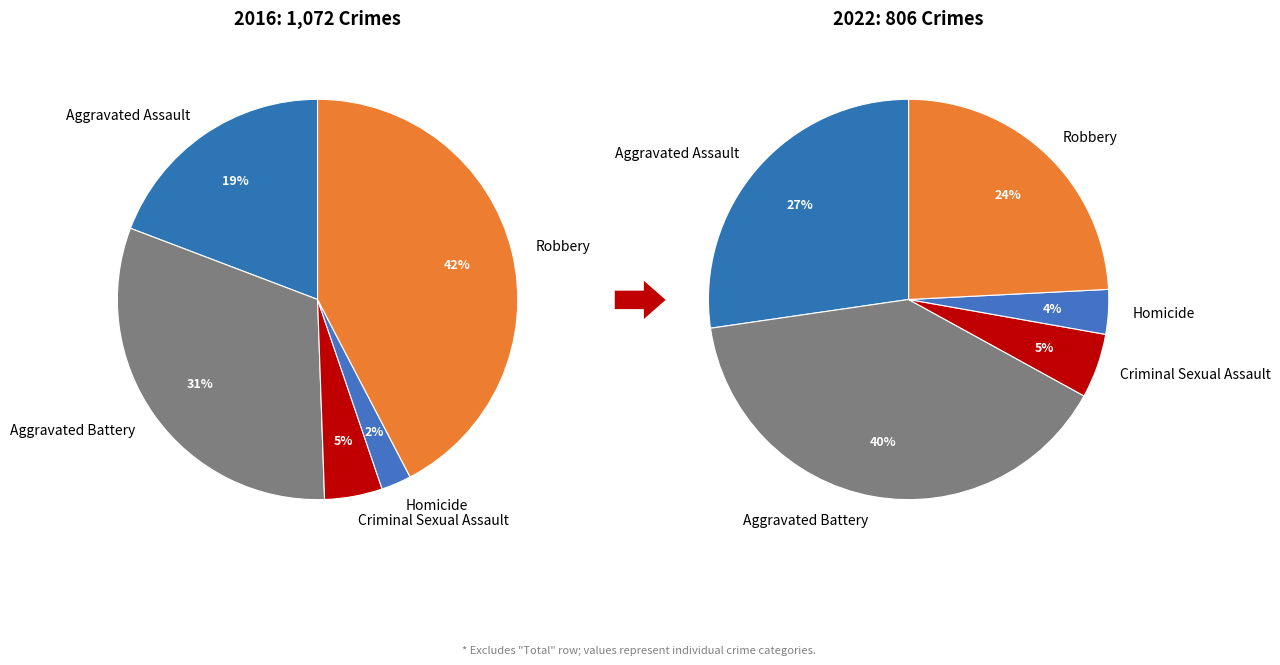

True or false: 4 accounts for 35% of the total.

False